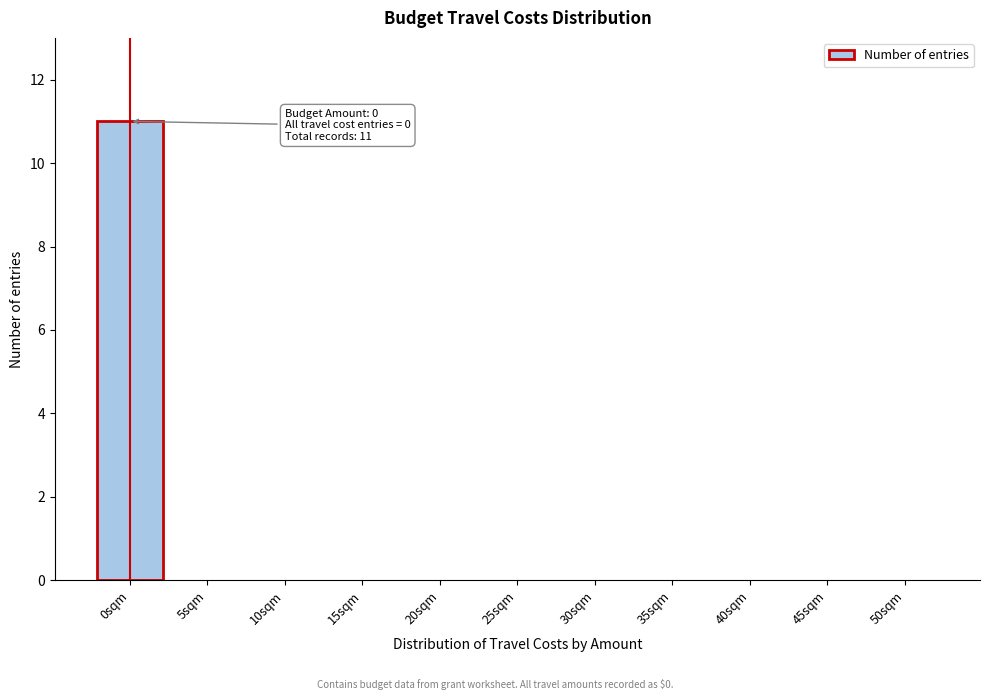

Reading right to left, transcribe all the data shown in this chart.

50sqm=0	45sqm=0	40sqm=0	35sqm=0	30sqm=0	25sqm=0	20sqm=0	15sqm=0	10sqm=0	5sqm=0	0sqm=11